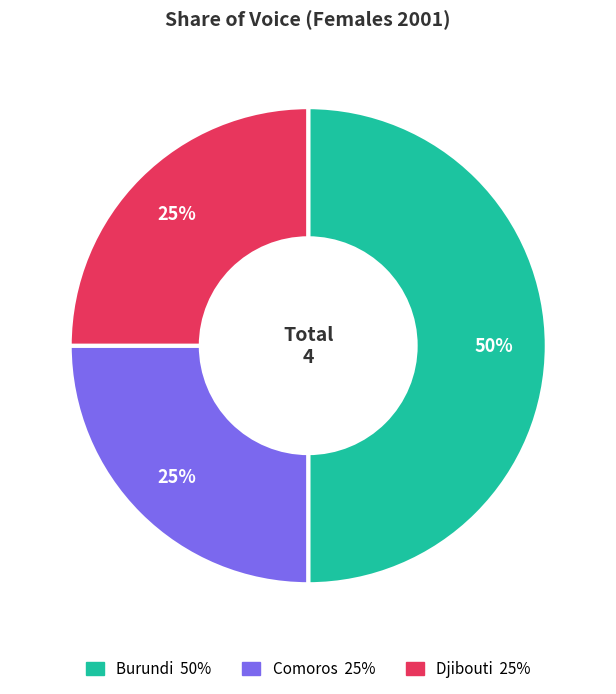

Which has a higher value, Burundi or Comoros?

Burundi